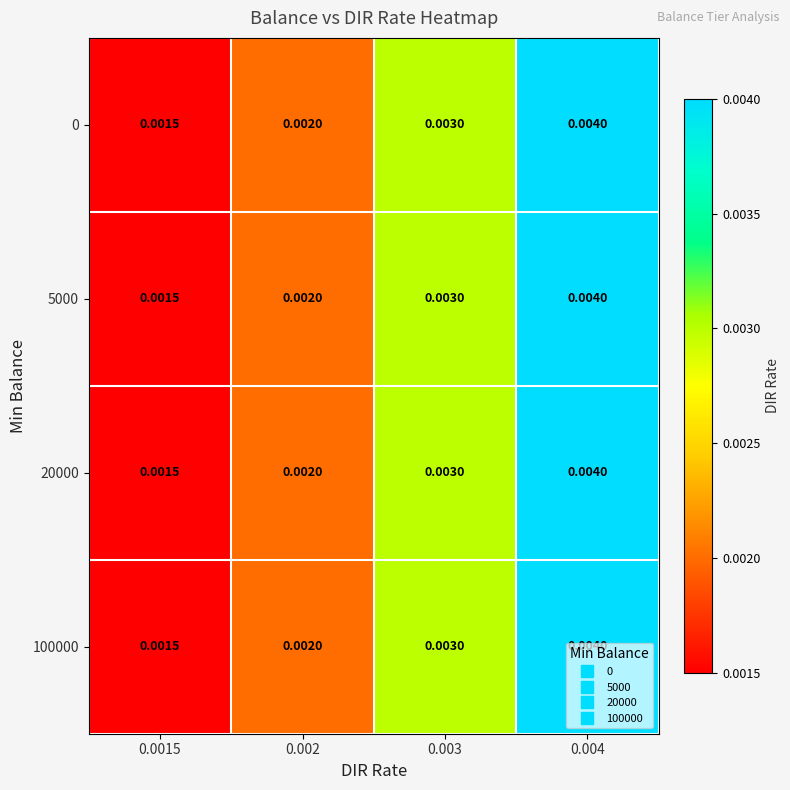

Is the value of 100000 at 0.0015 greater than the value of 0 at 0.002?

No